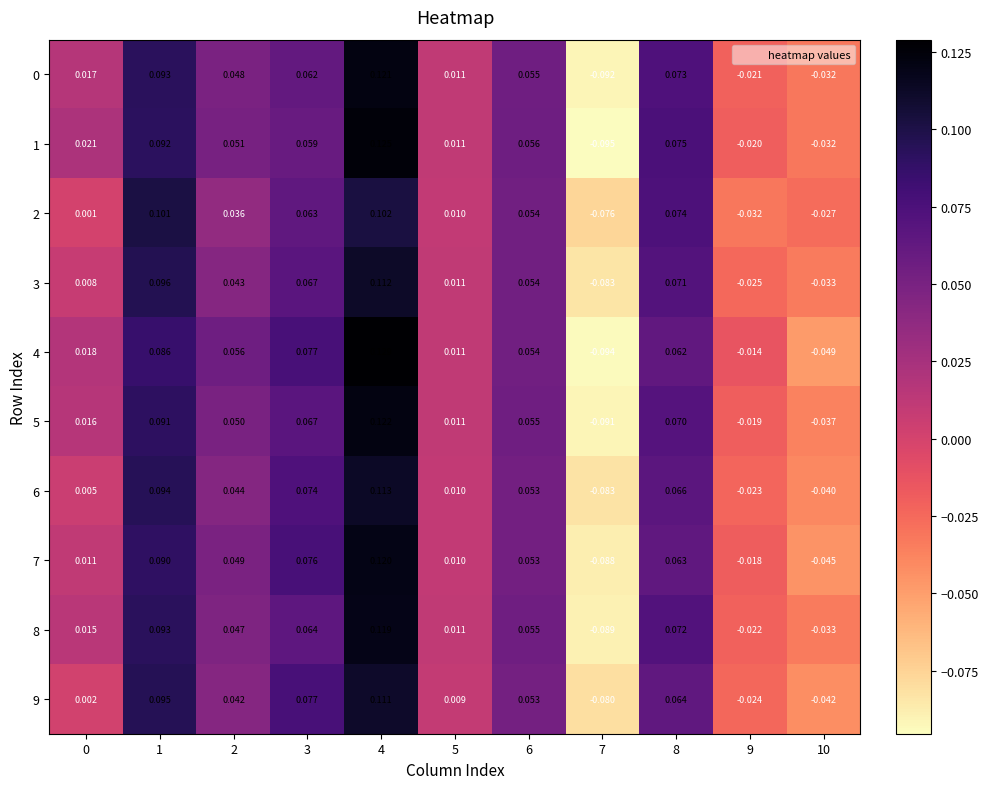

How many distinct data groups are displayed?

10